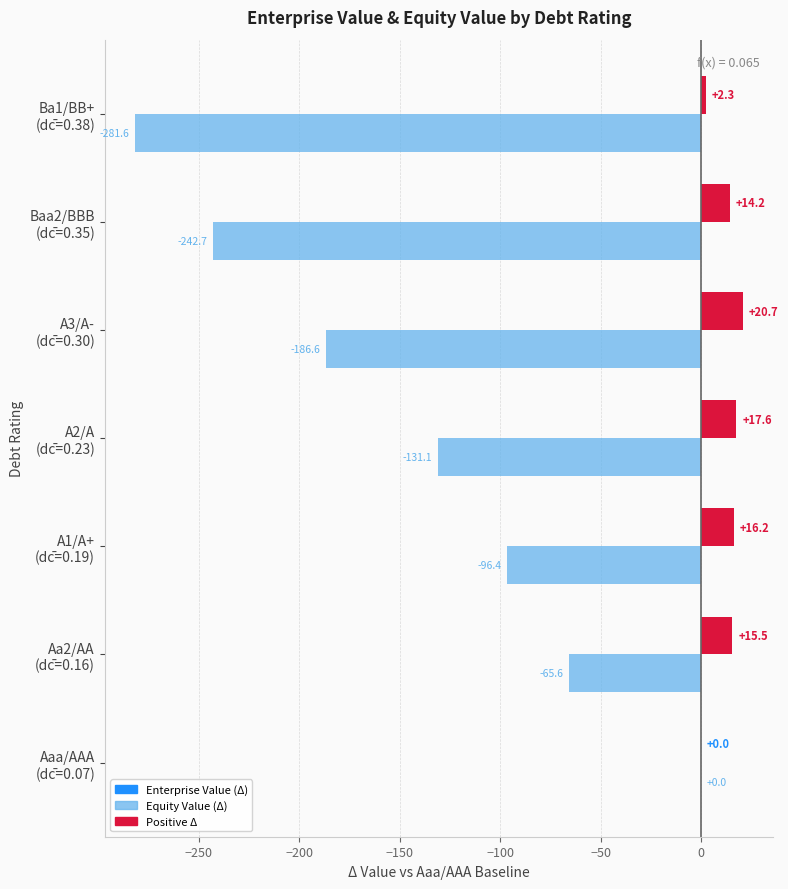

What is the maximum value shown in the chart?

20.7